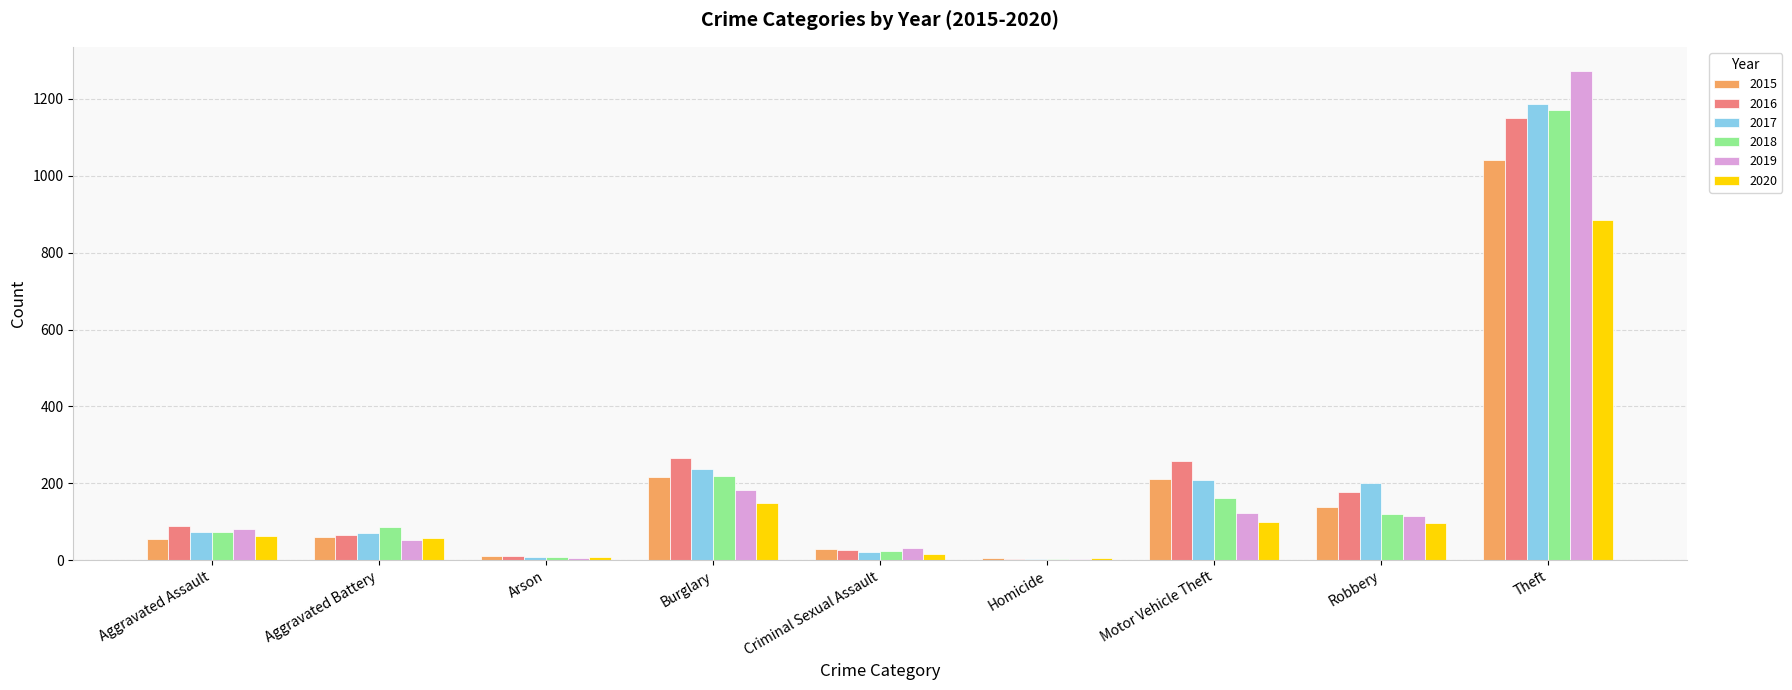

At which category is the sum across all series the highest?

Theft